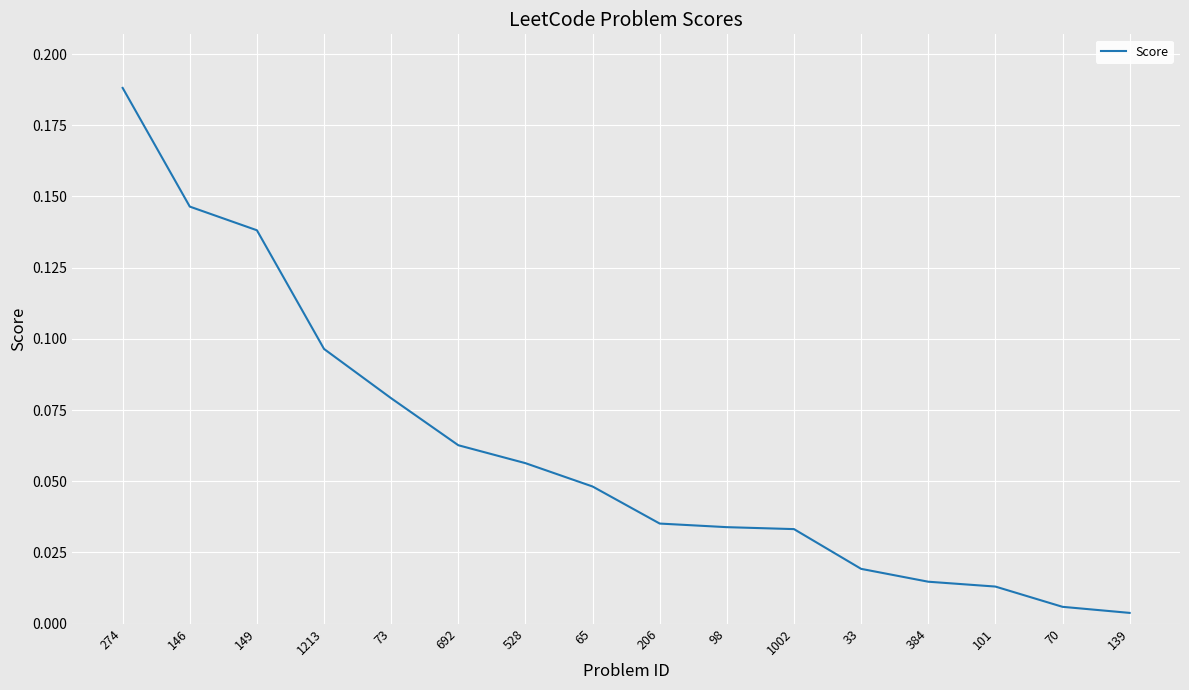

Between 98 and 146, which is larger?

146